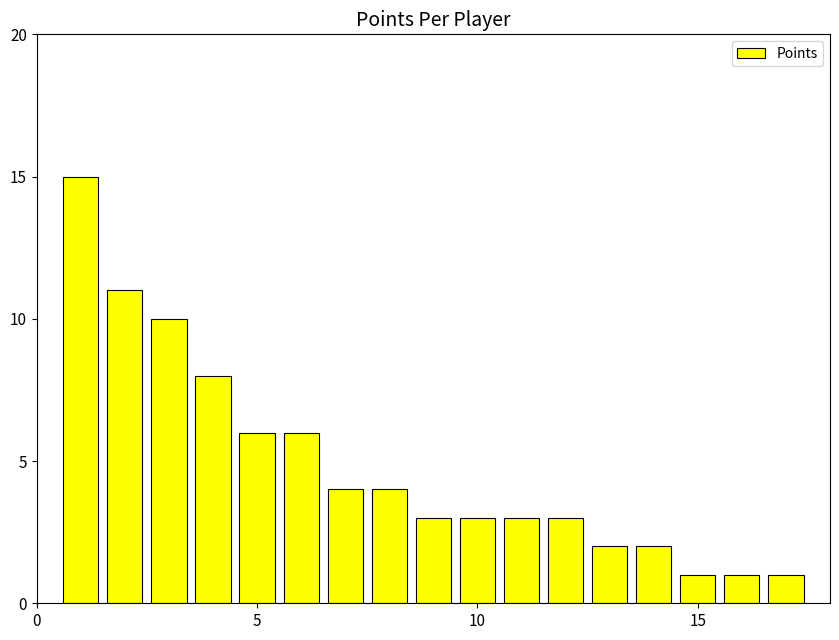

What is the value of the 7th bar from the left?

4